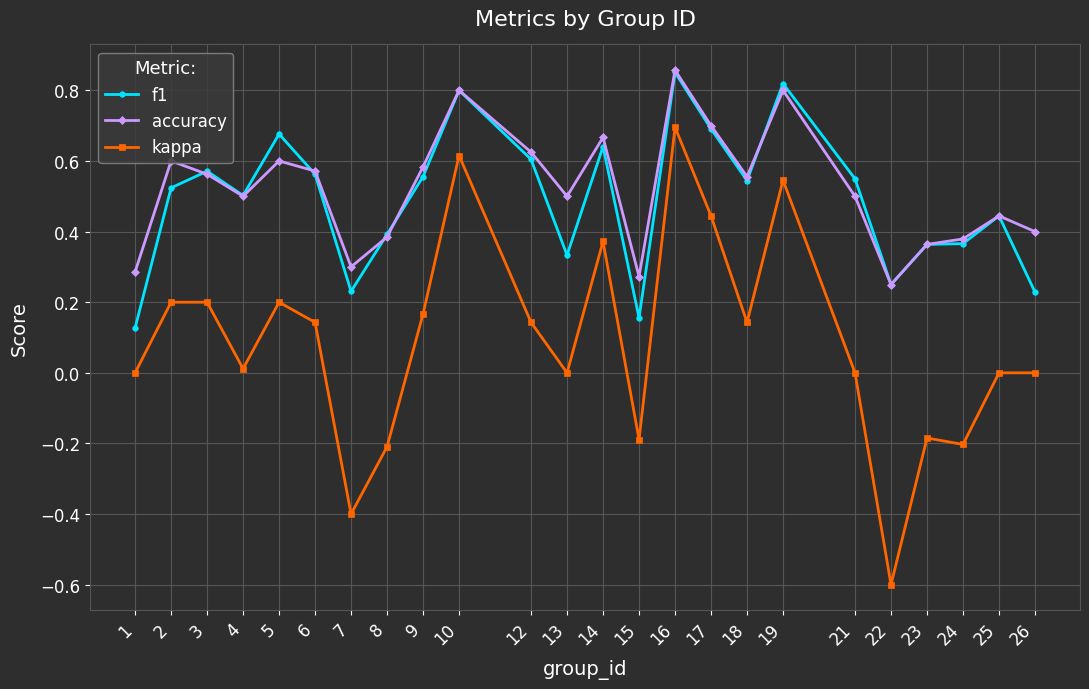

Which category has the highest value in the accuracy series?

16